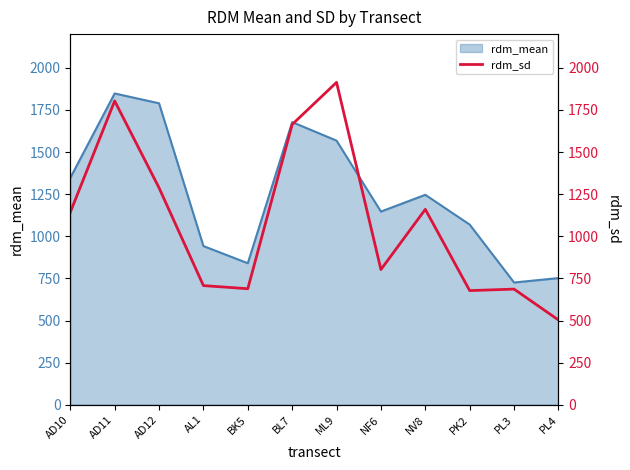

Reading left to right, what are all the values shown in this chart?

1142.5	1803.2	1287.7	707.2	688.7	1663.6	1913.6	802.3	1159.9	677.5	686.4	503.1